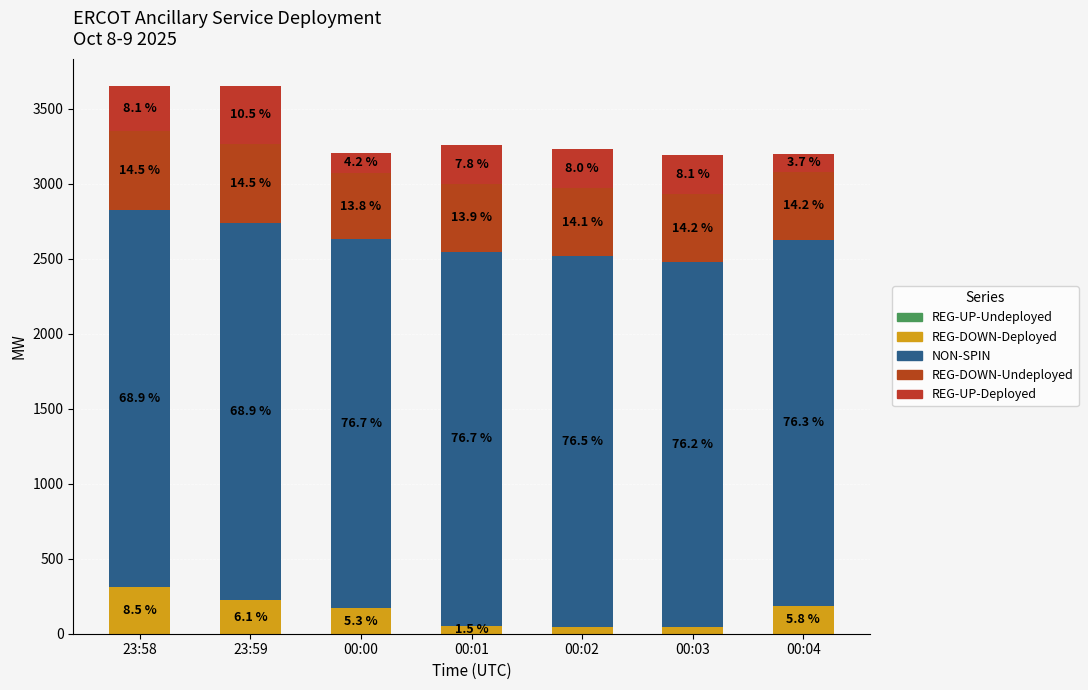

Where is REG-DOWN-Deployed nearest to the value 179?

00:04